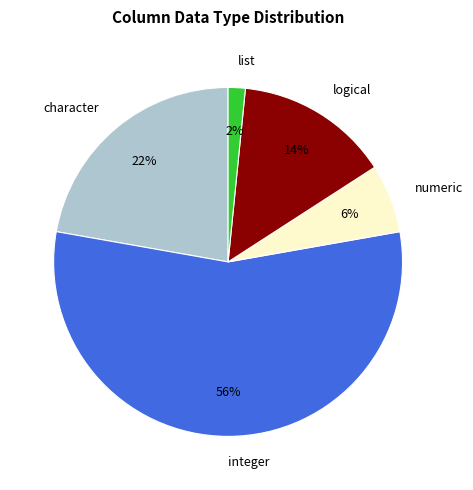

Combined, do logical and character account for over 50%?

No